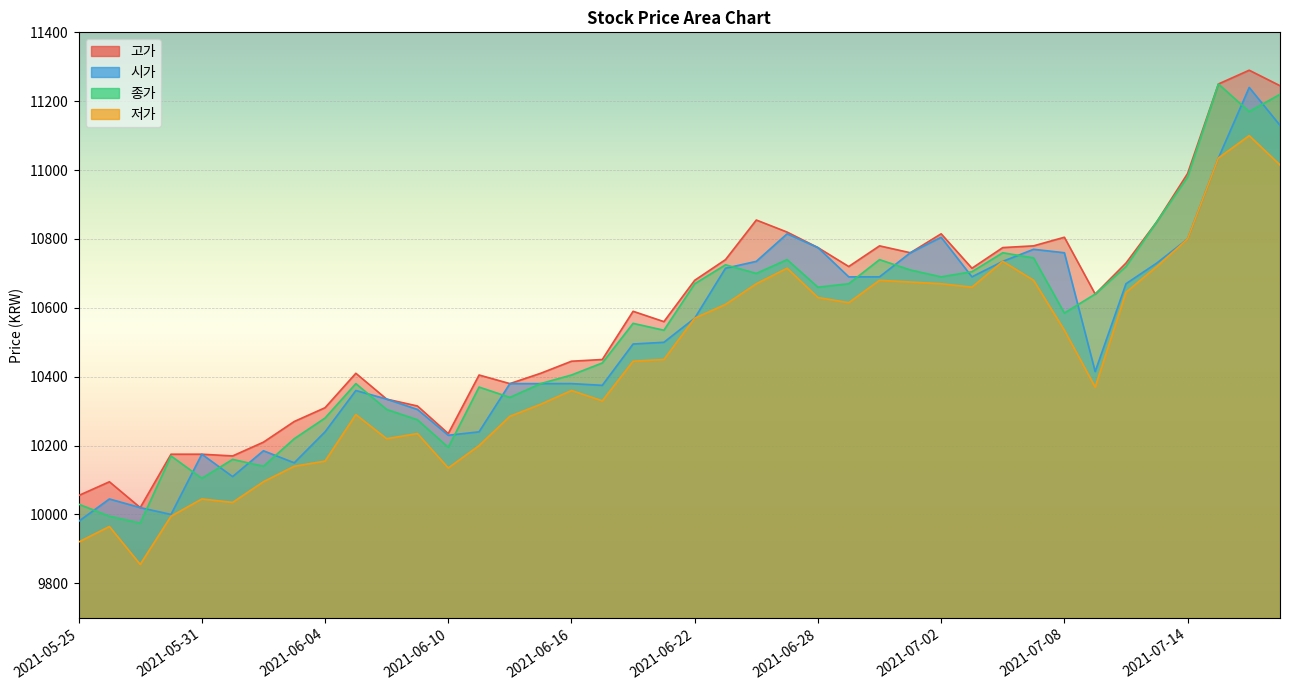

Which has a higher value, 2021-06-18 or 2021-07-16?

2021-07-16